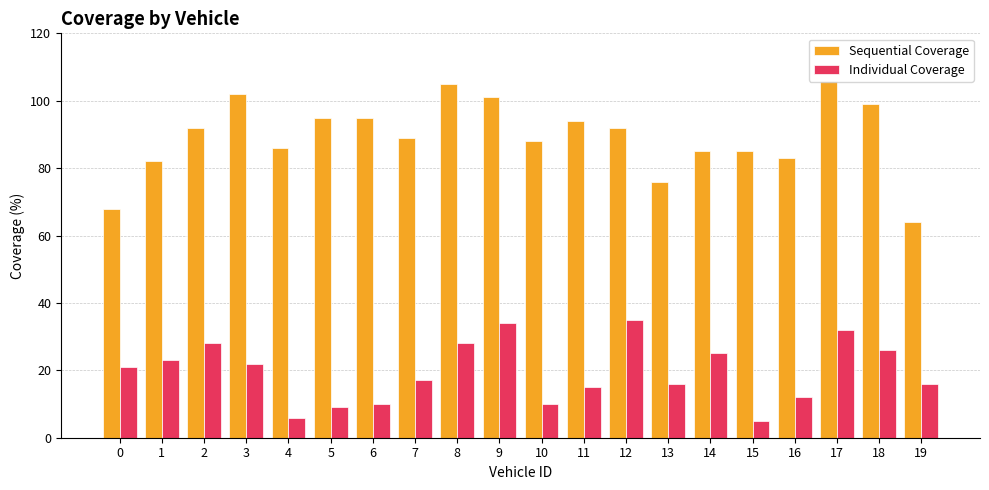

How many groups of bars are there?

20